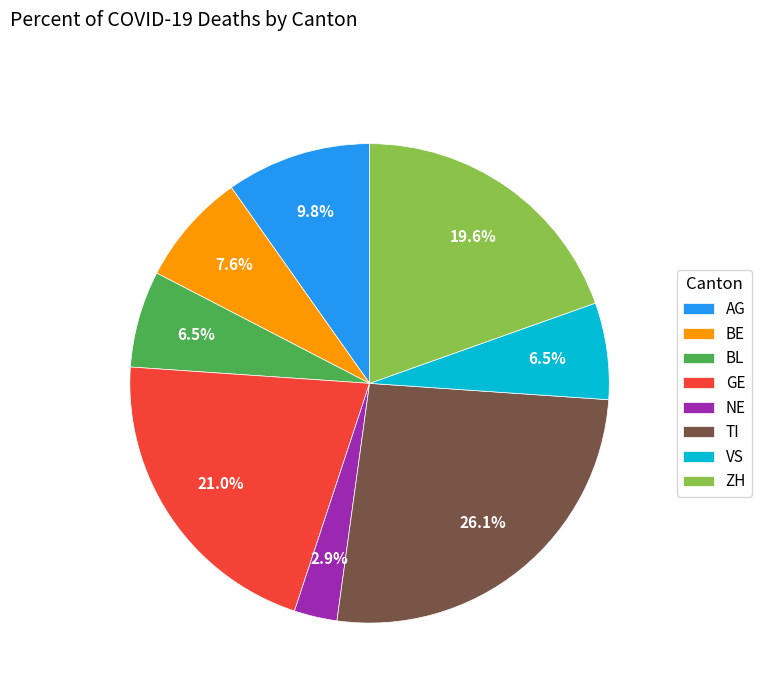

Which slice is the largest?

TI